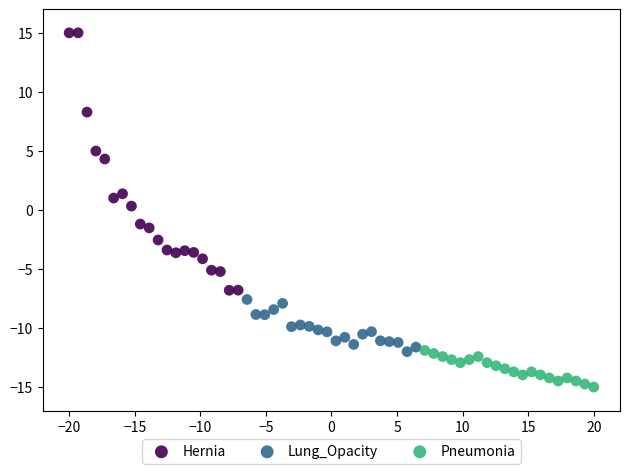

Which series reaches the maximum Y coordinate?

Hernia